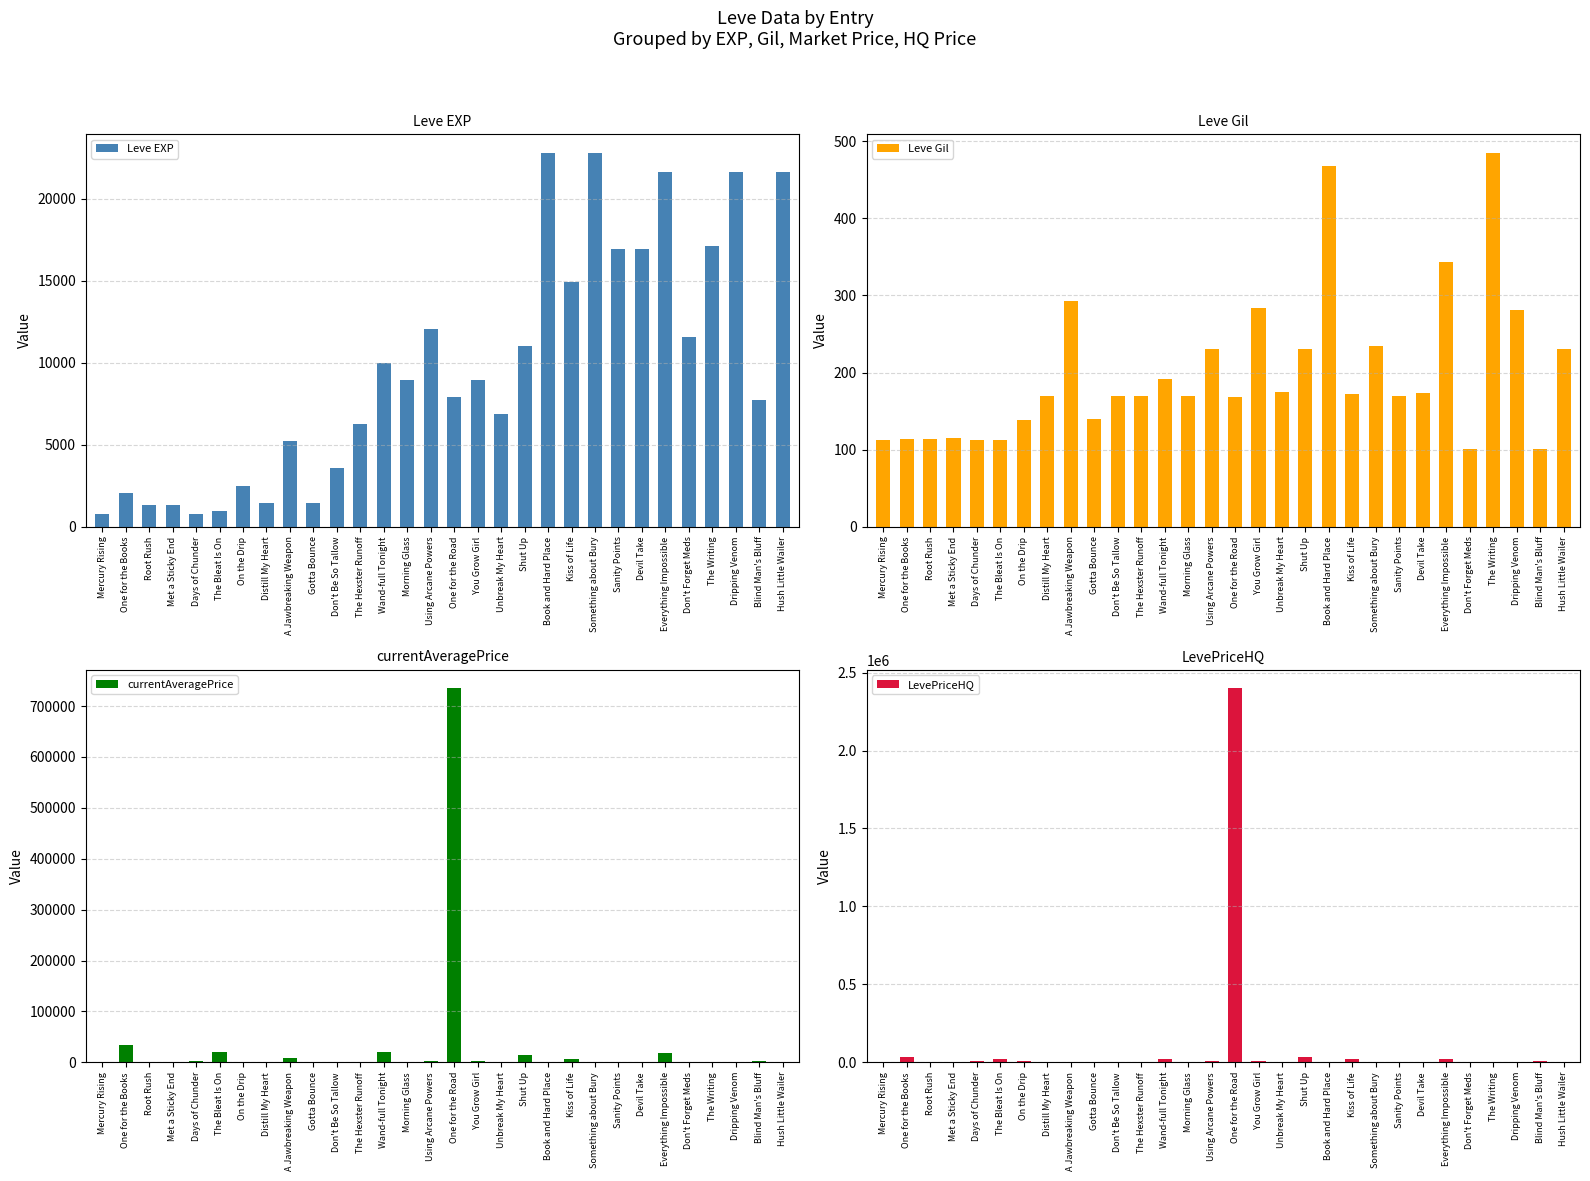

Is it true that Leve Gil equals 230 at Using Arcane Powers?

True